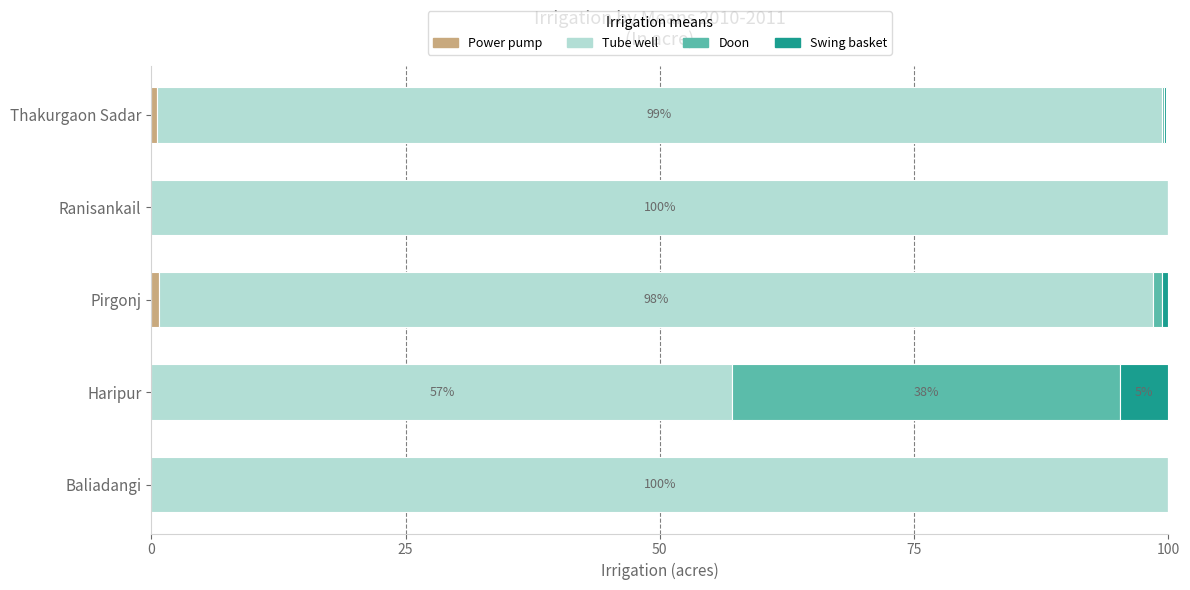

How many categories are shown in the chart?

5